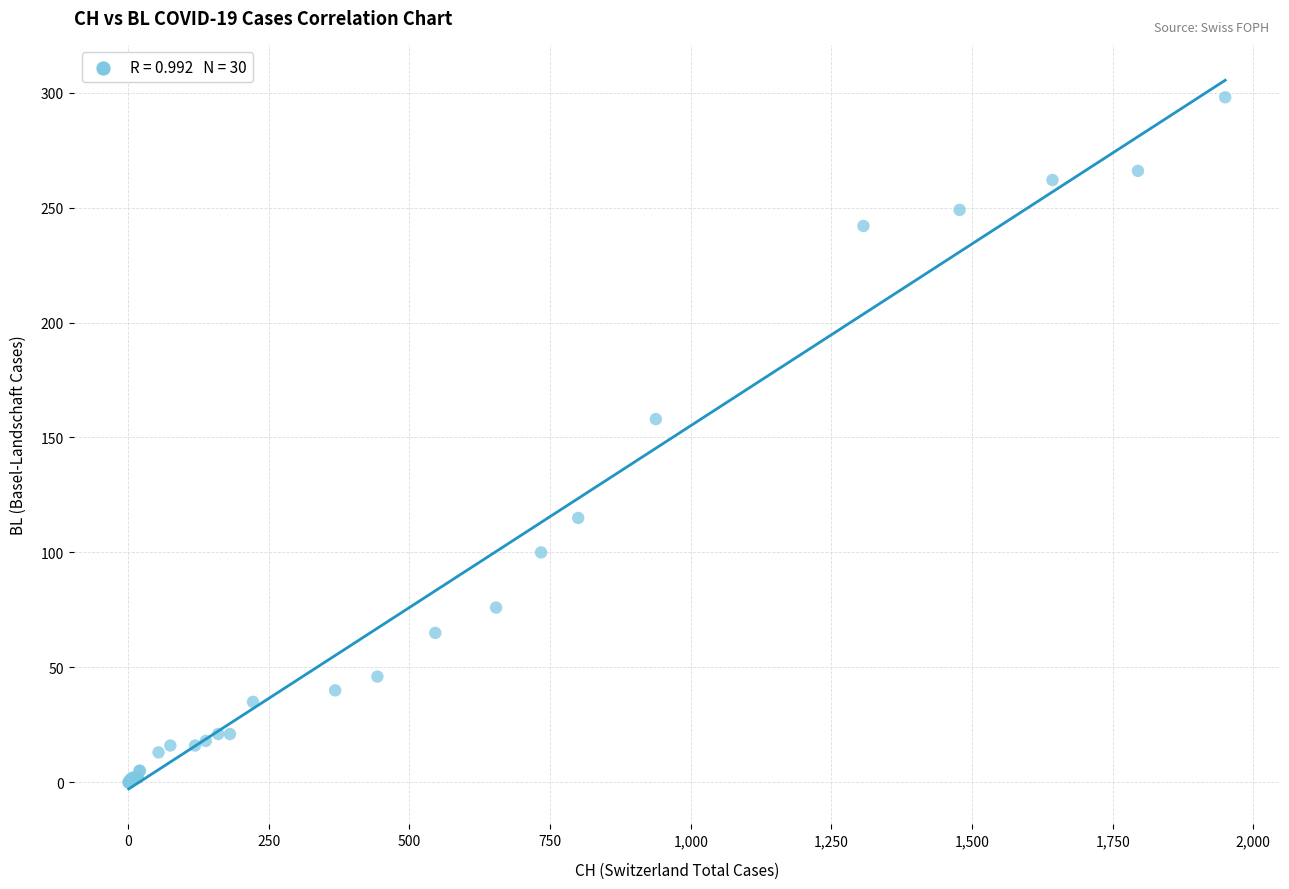

What Y value in the scatter plot is closest to 149?

158